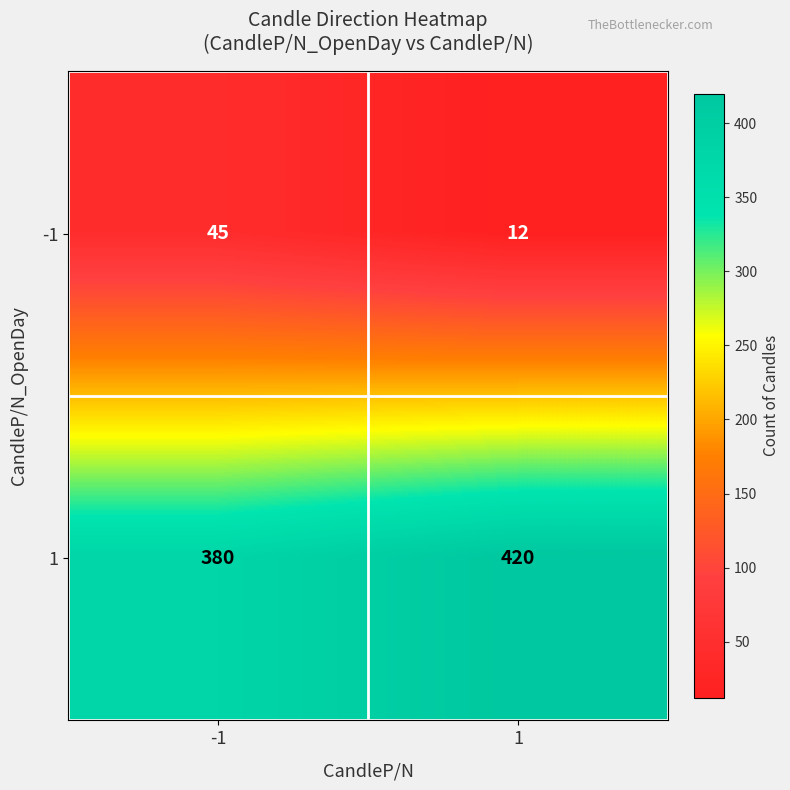

What is the greatest value displayed?

420